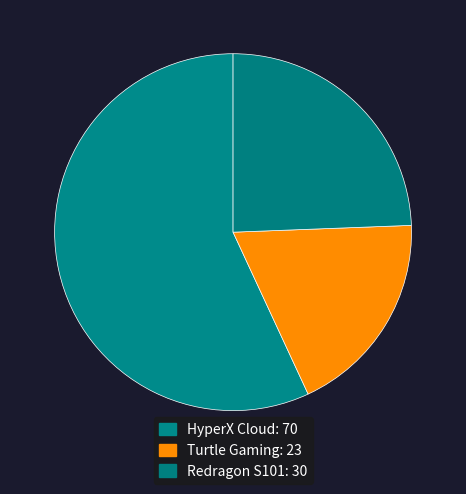

Rank the categories by value from lowest to highest.

Turtle Gaming, Redragon S101, HyperX Cloud